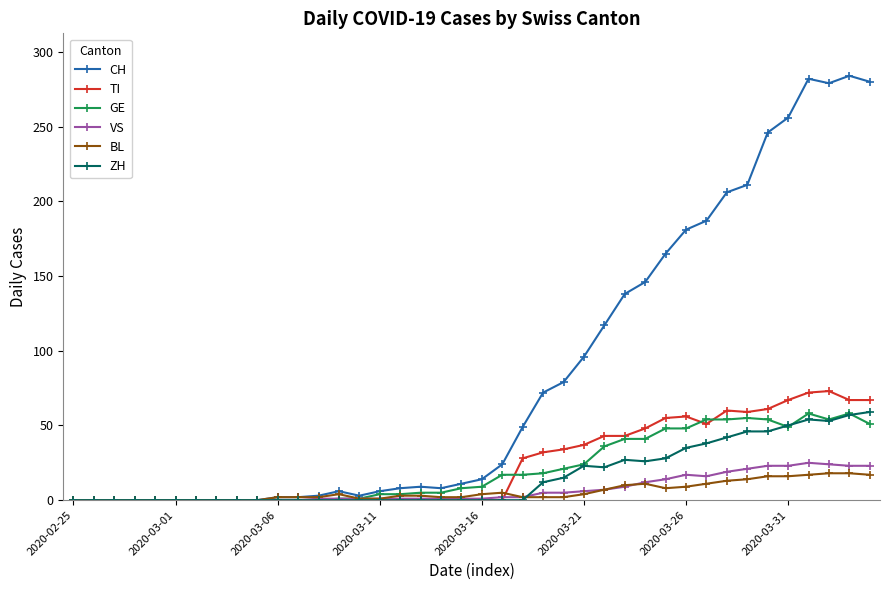

What is the difference between the maximum and minimum values in the ZH series?

59